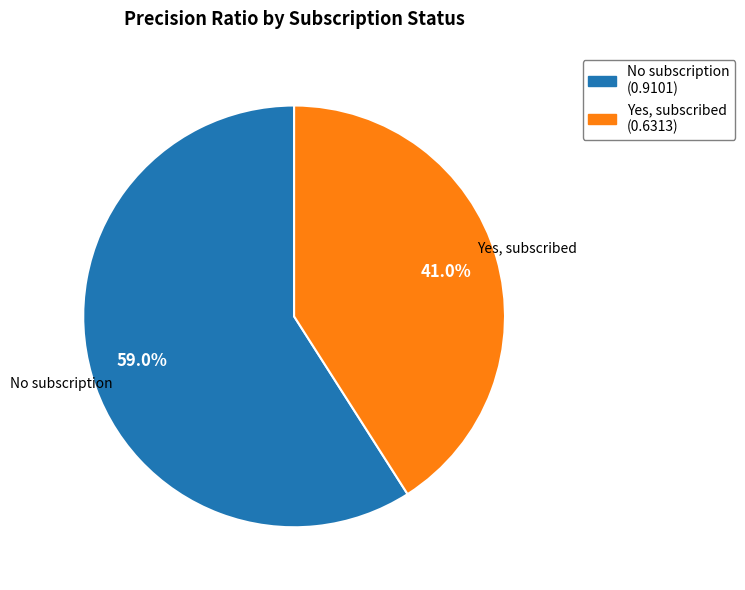

What percentage is the Yes, subscribed slice, to the nearest percent?

41%